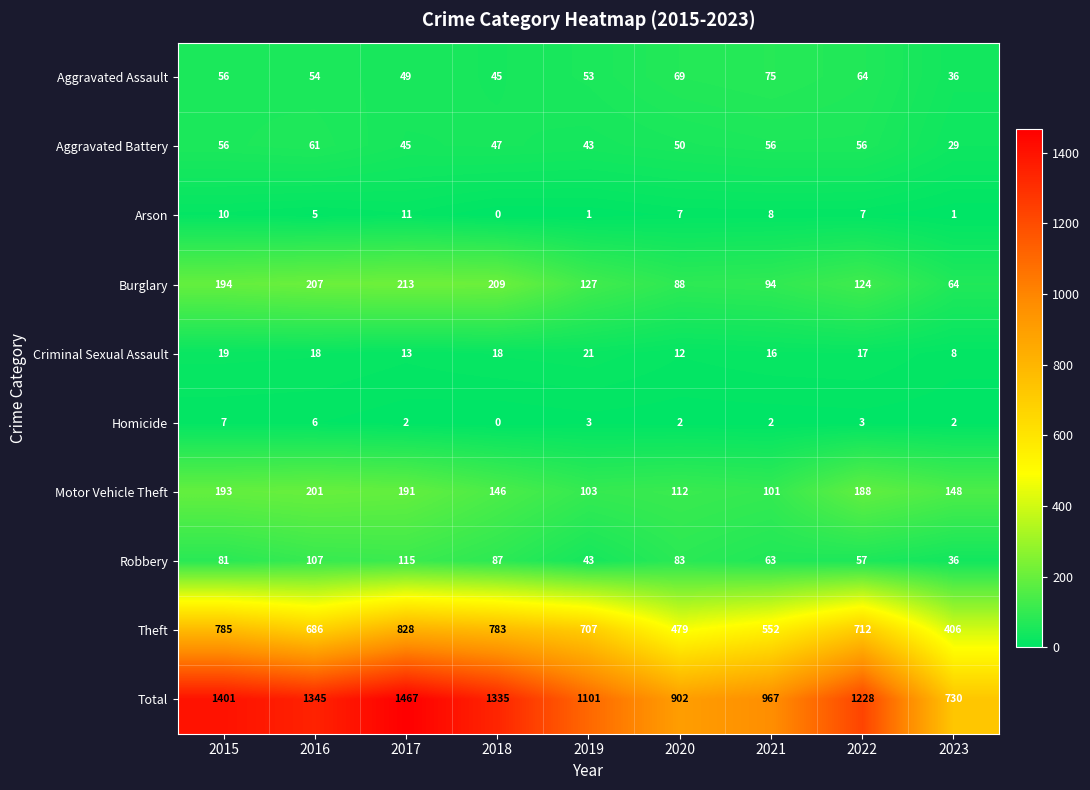

What is the sum of the Theft values at 2023 and 2019?

1113